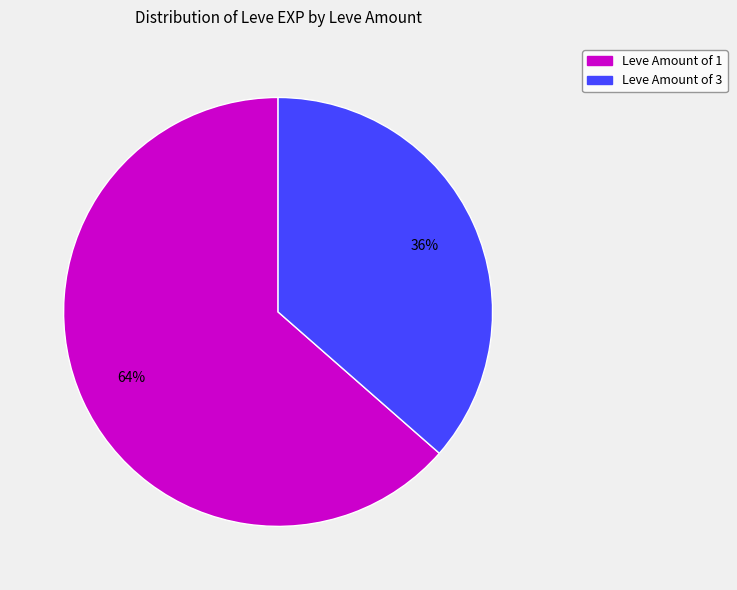

To the nearest percent, what is the average slice percentage?

50%